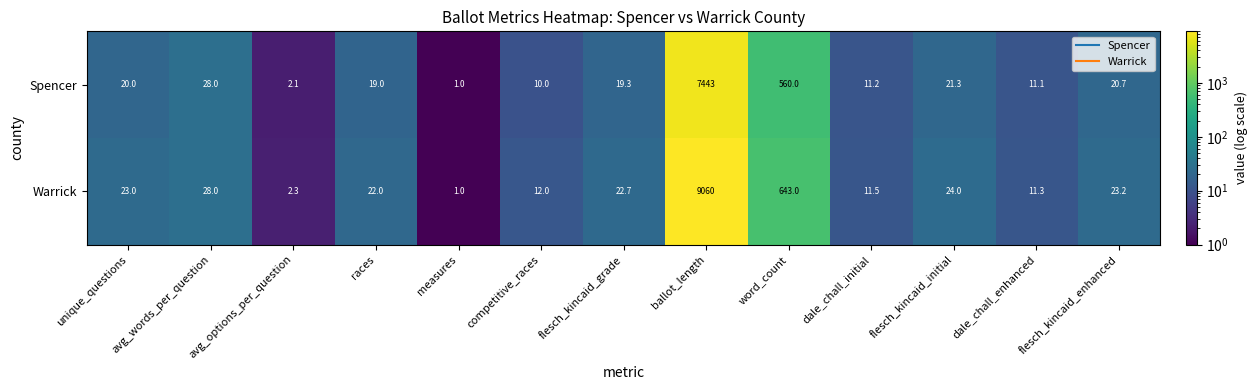

What is the average value of the Spencer series?

628.2